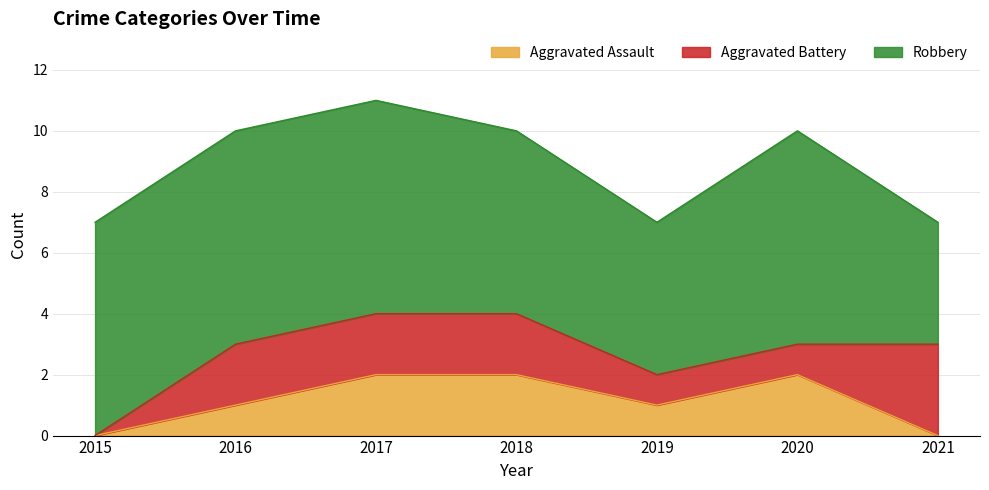

What is the difference between the Robbery values at 2019 and 2021?

1